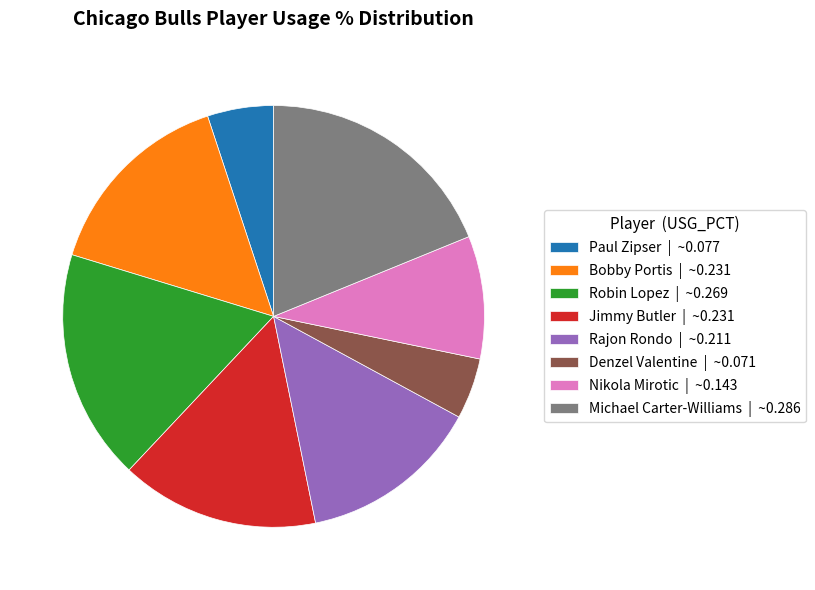

Which slice is the largest?

Michael Carter-Williams